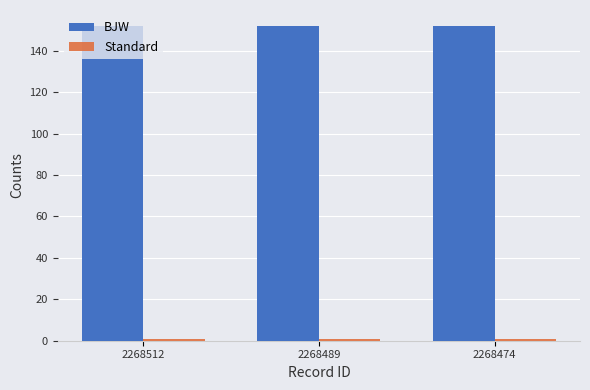

True or false: BJW has a value of 238 at 2268512.

False